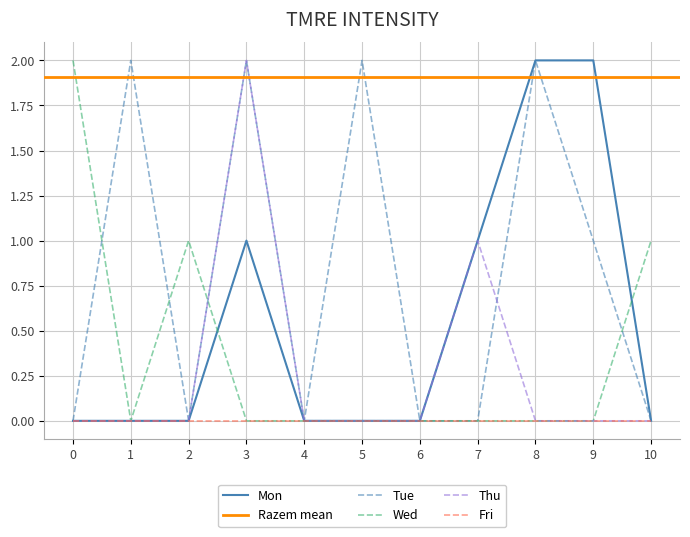

Is it true that Thu equals 2 at 3?

True